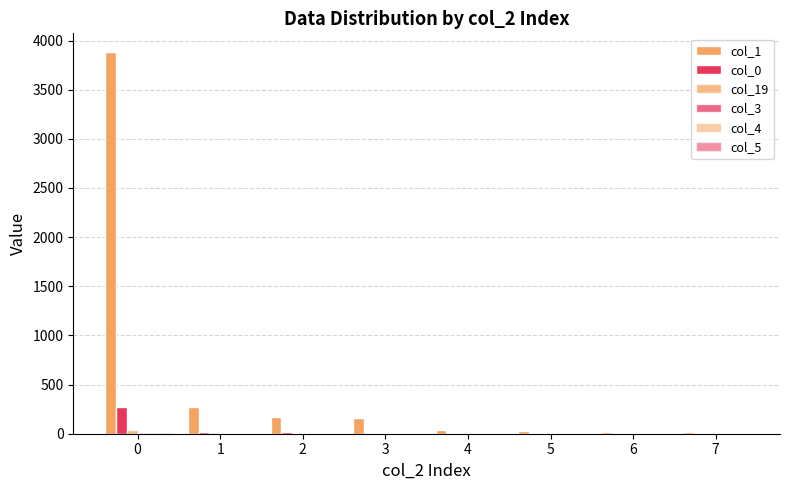

How many categories are shown in the chart?

8